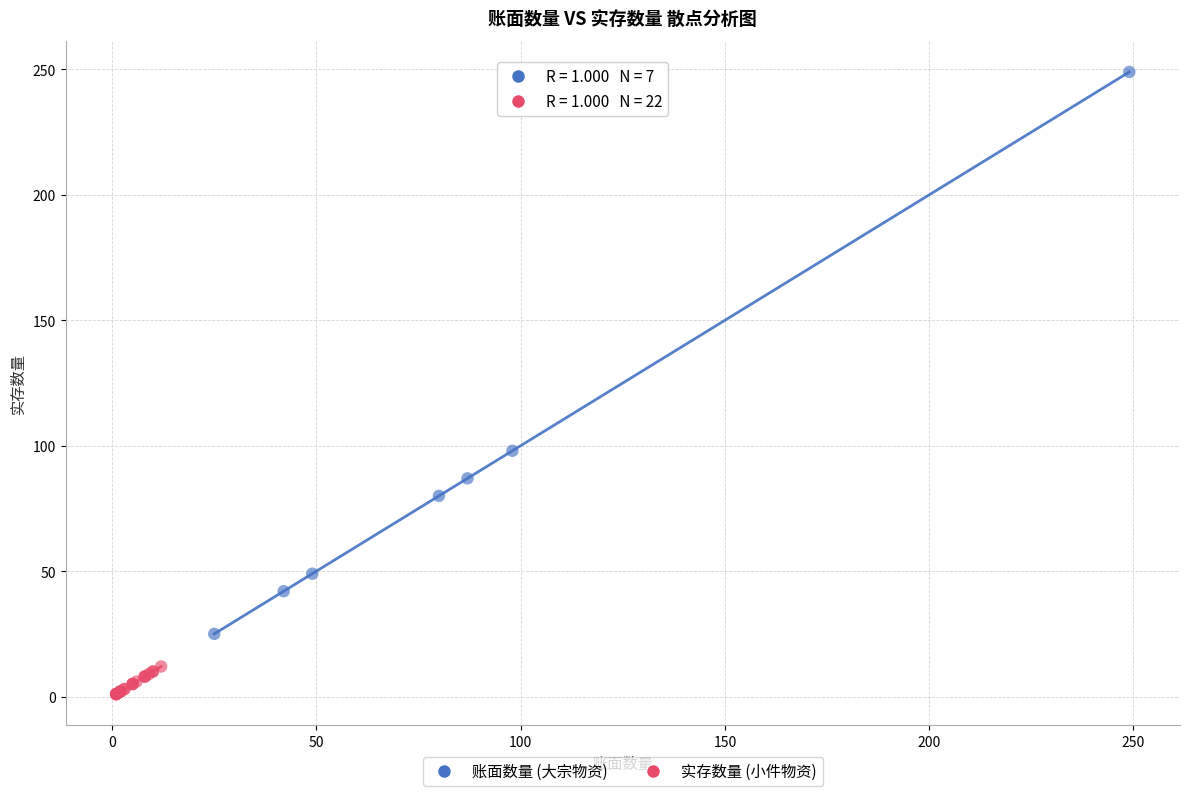

Which series contains the lowest Y value?

实存数量 (小件物资)